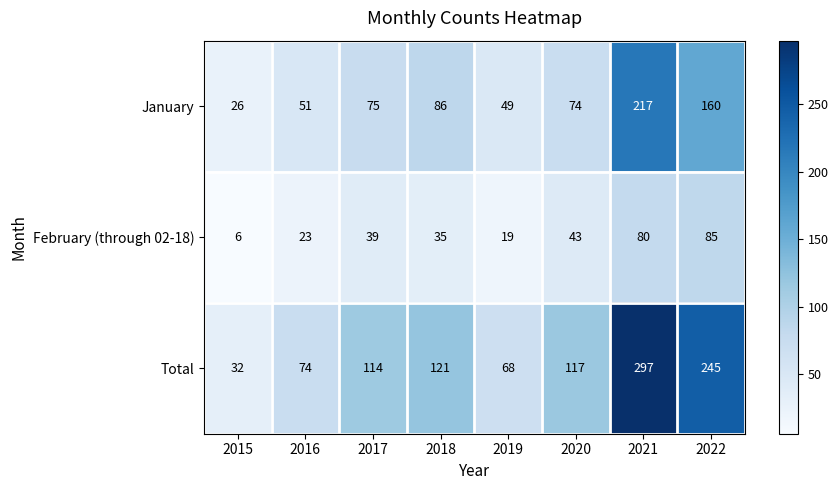

What is the difference between the maximum and minimum values in the Total series?

265